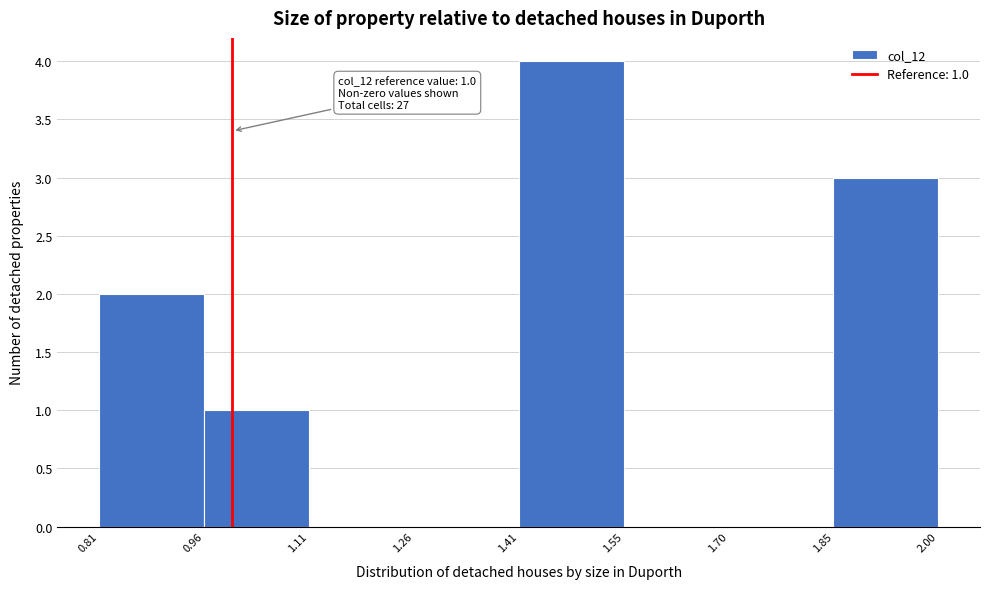

Which range on the x-axis has the tallest bar?

1.41 to 1.55